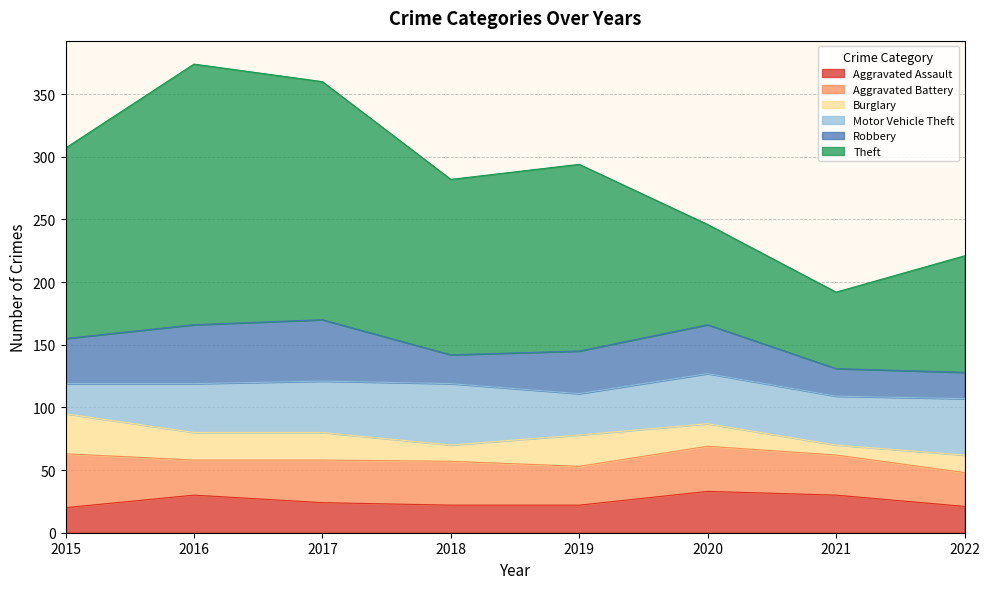

What is the difference between the Robbery values at 2020 and 2016?

8